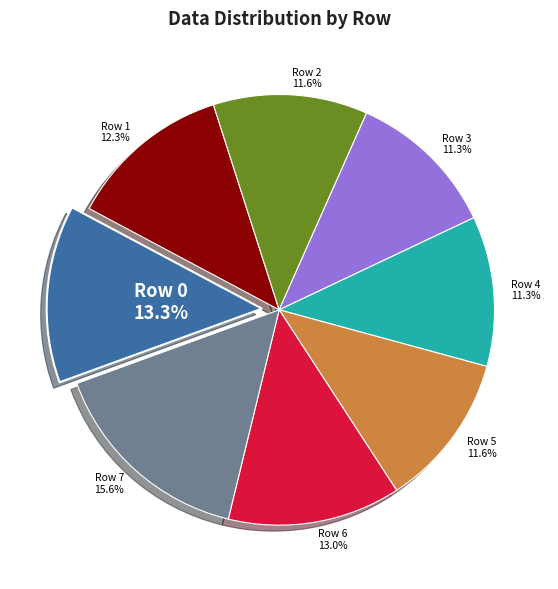

Is there any slice that represents more than half of the pie?

No